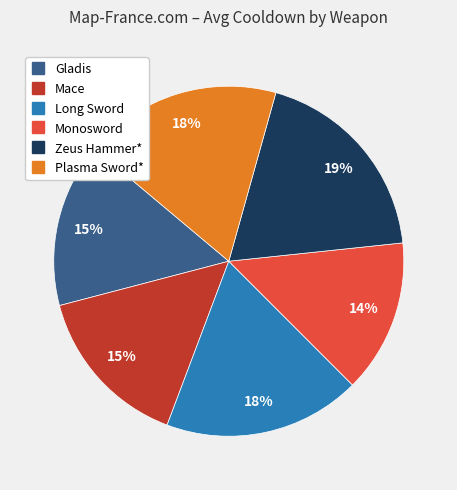

Which slice is the largest?

Zeus Hammer*